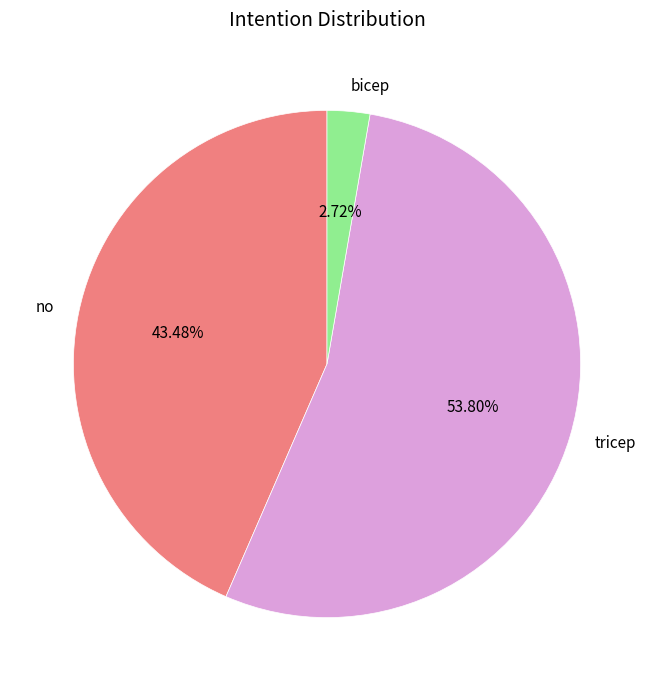

Rank the categories by value from highest to lowest.

tricep, no, bicep